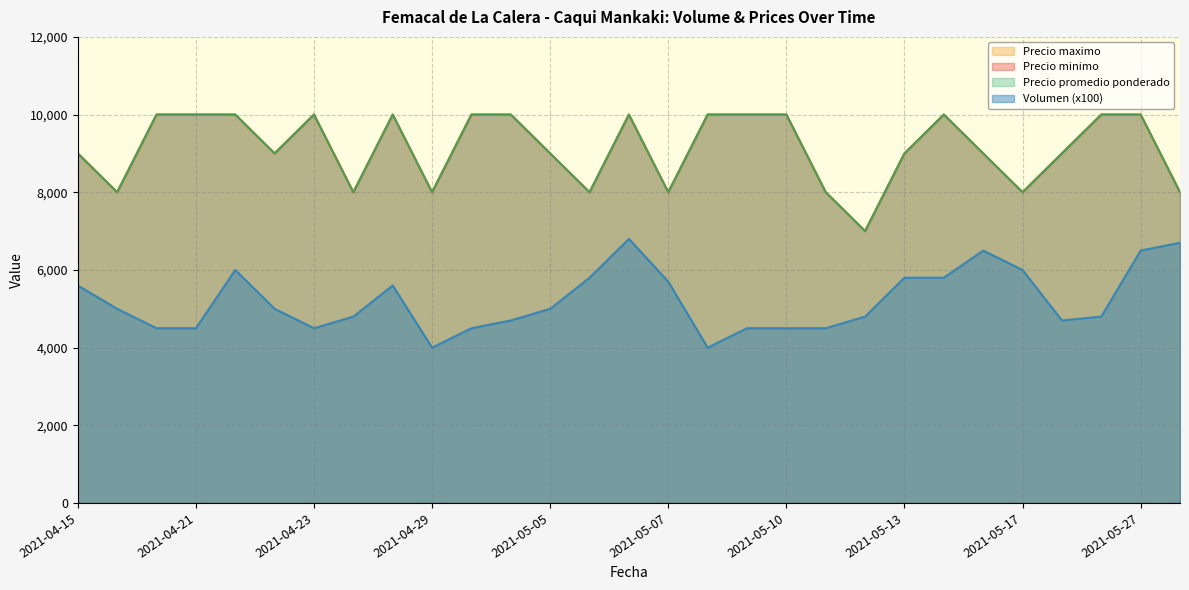

What is the maximum value shown in the chart?

10000